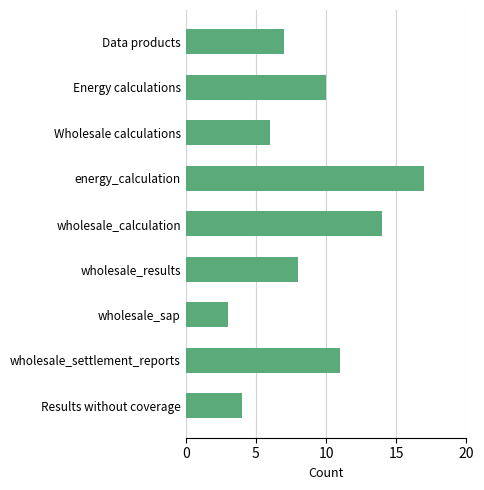

Count the number of categories in the chart.

9